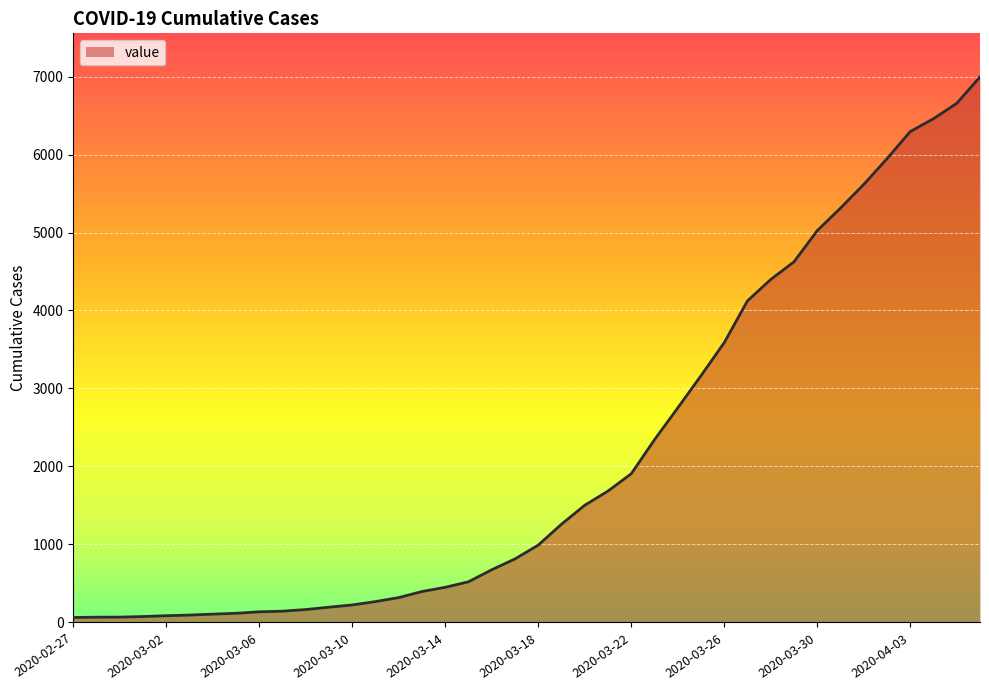

What is the difference between the maximum and minimum values?

6930